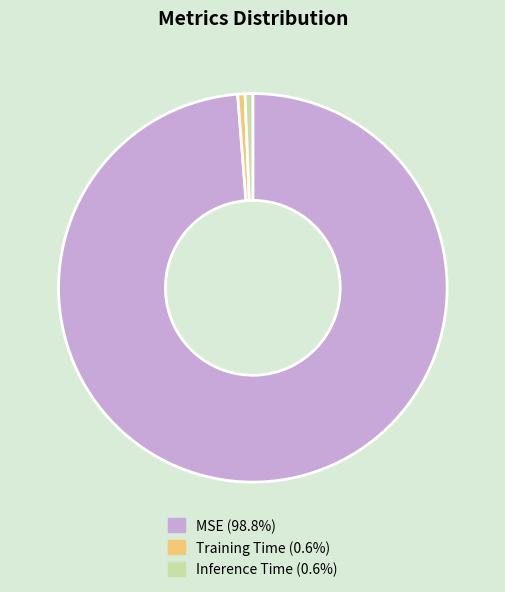

Do Inference Time (0.6%) and Training Time (0.6%) together represent more than half of the pie?

No